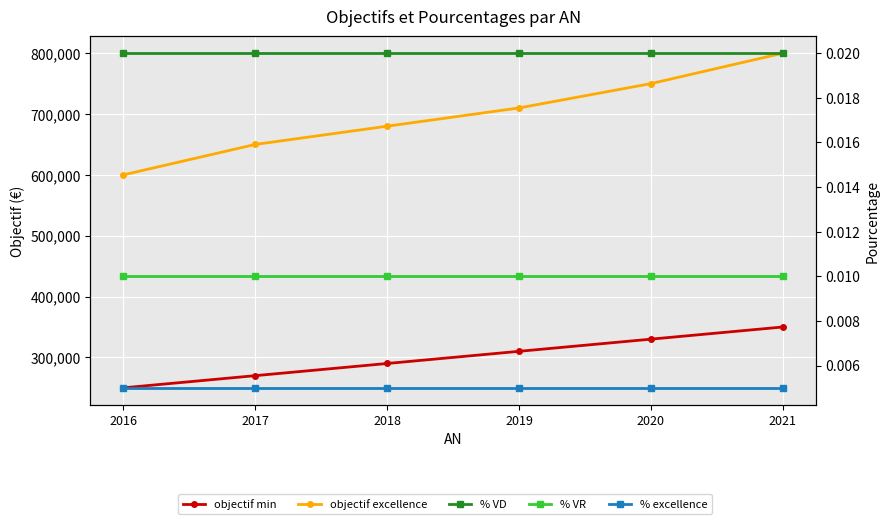

Which series has the largest total across all categories?

objectif excellence